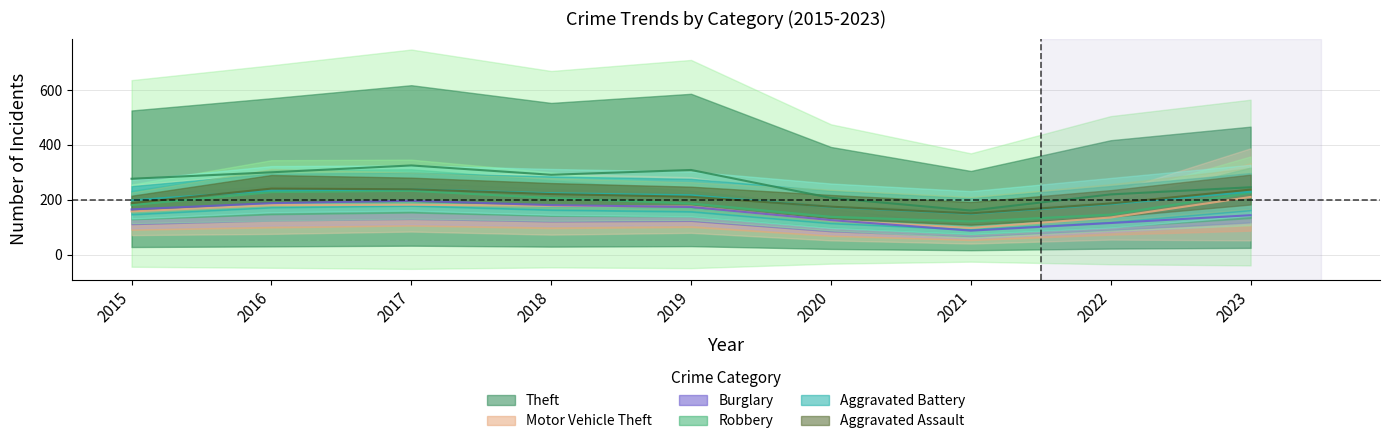

True or false: Motor Vehicle Theft has more than 2 points higher than both neighbors.

False